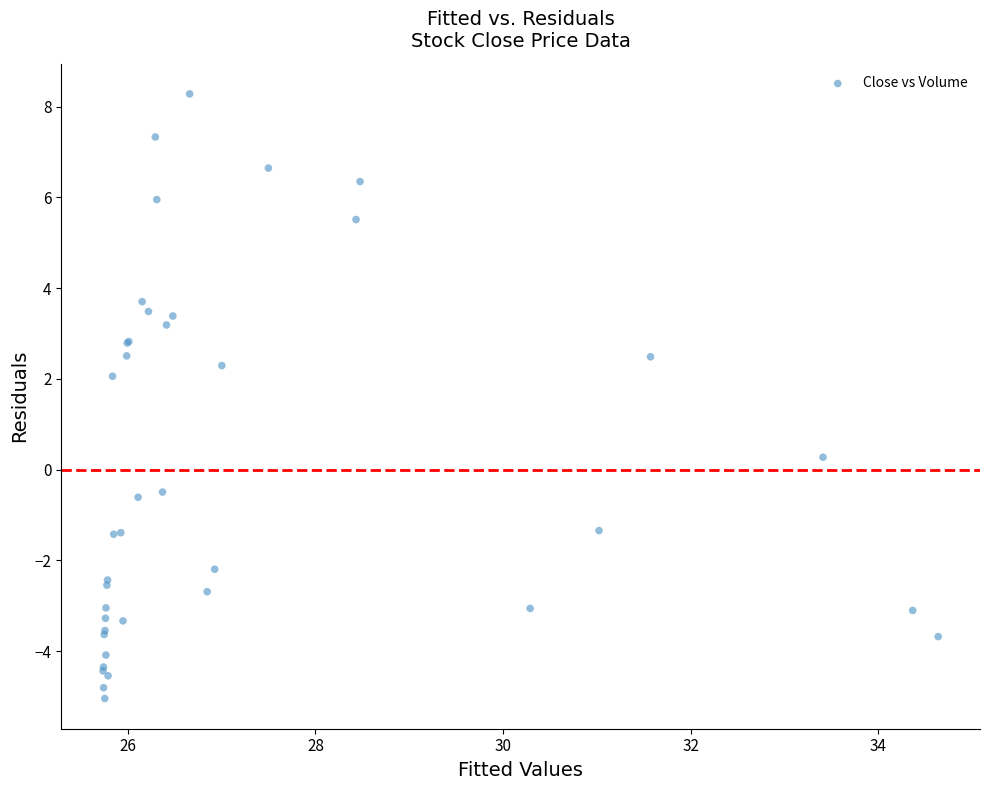

What Y value in the scatter plot is closest to 1?

0.3